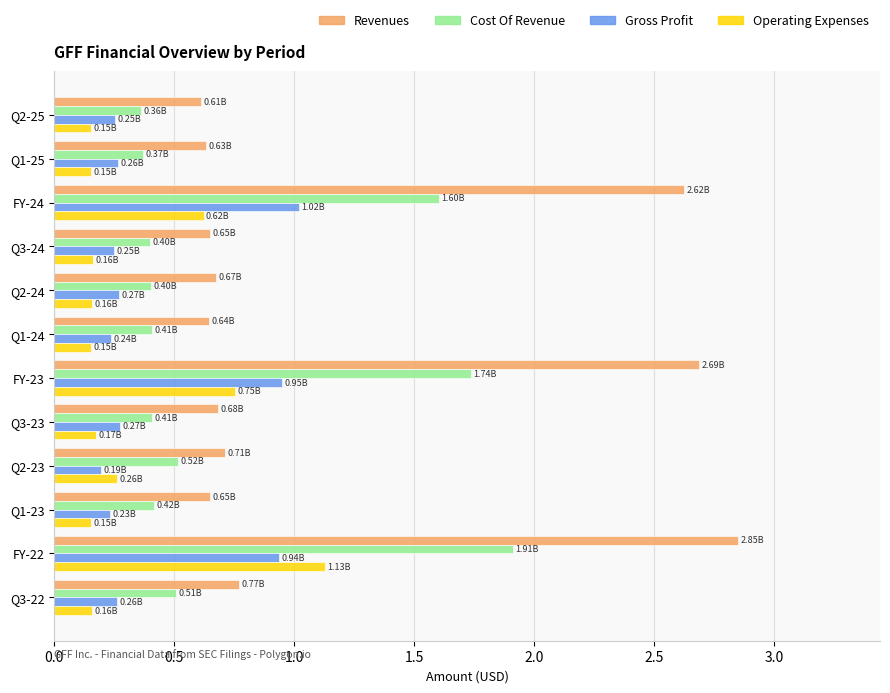

Which series changed the most between Q1-23 and FY-22?

Revenues